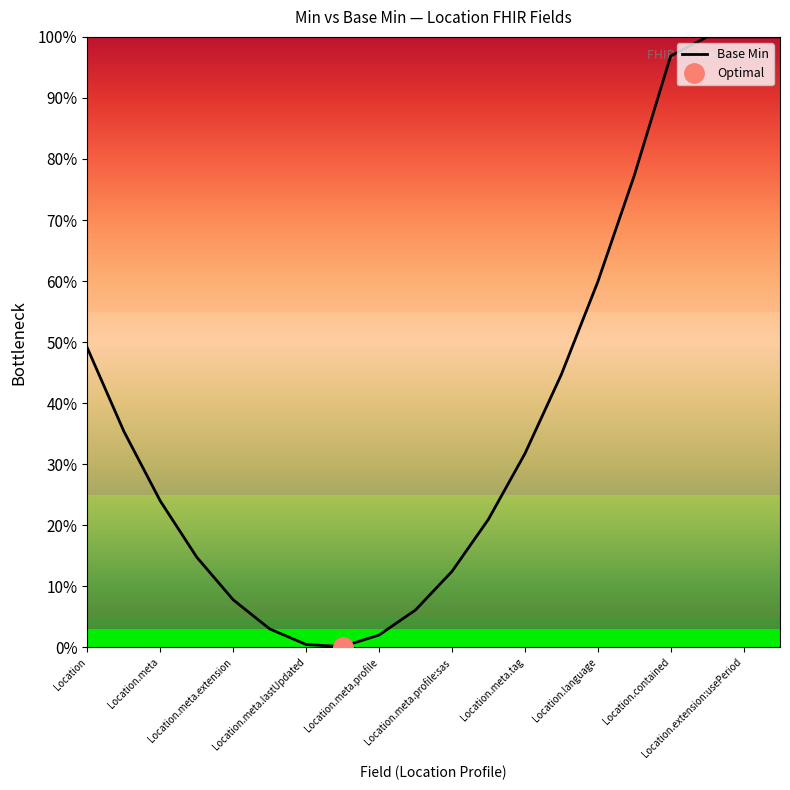

At which category does the chart reach its peak across all series?

17